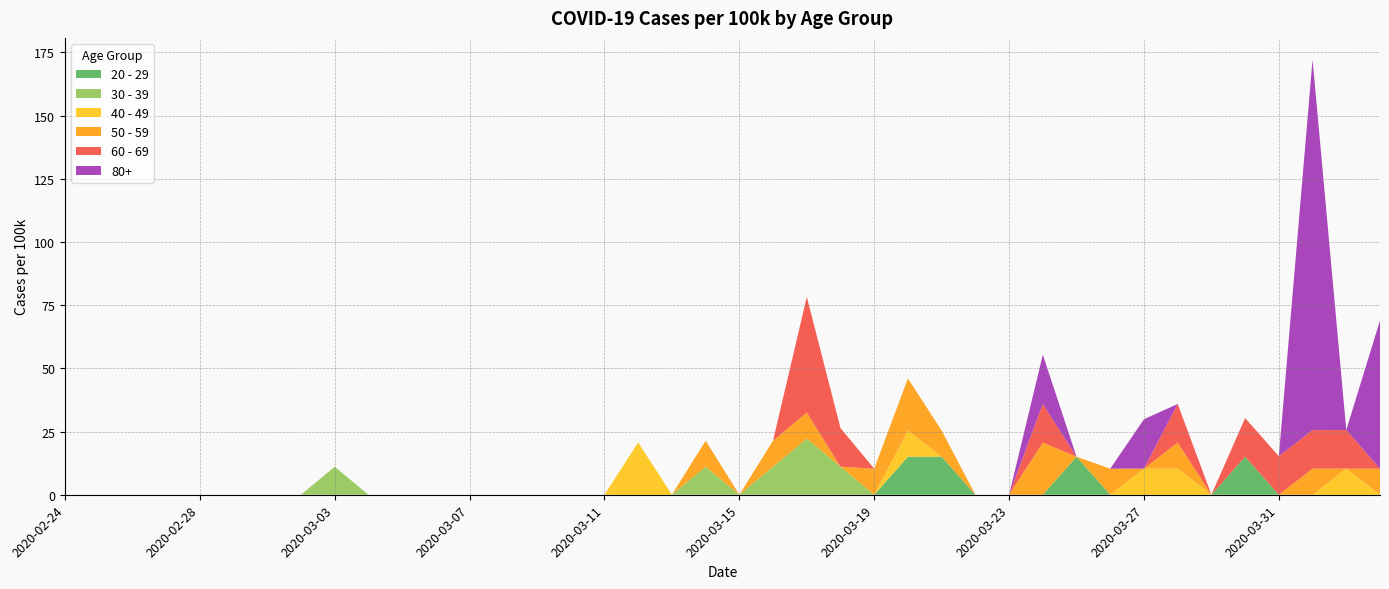

Is it true that 20 - 29 equals 0.0 at 2020-03-07?

True